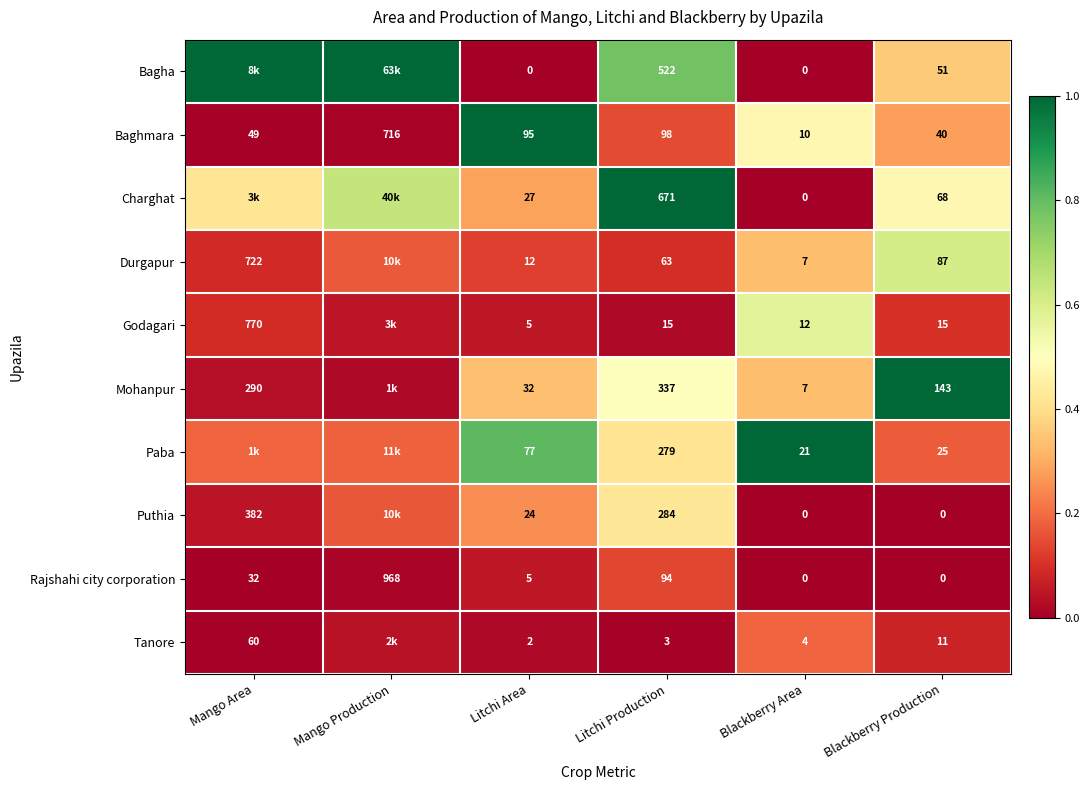

How many distinct data groups are displayed?

10